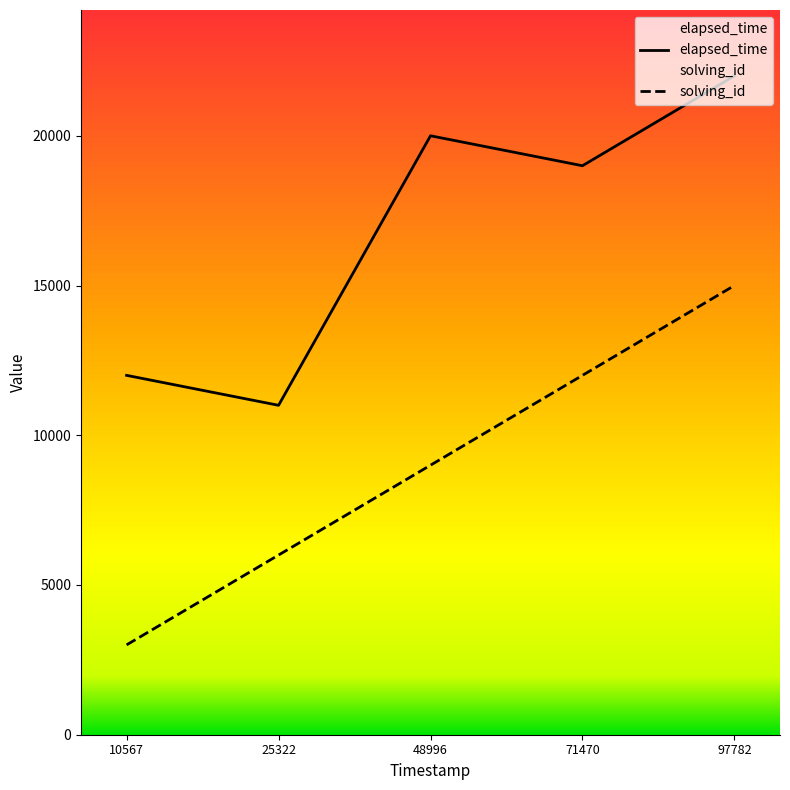

What are all the series names shown in the legend?

elapsed_time, solving_id